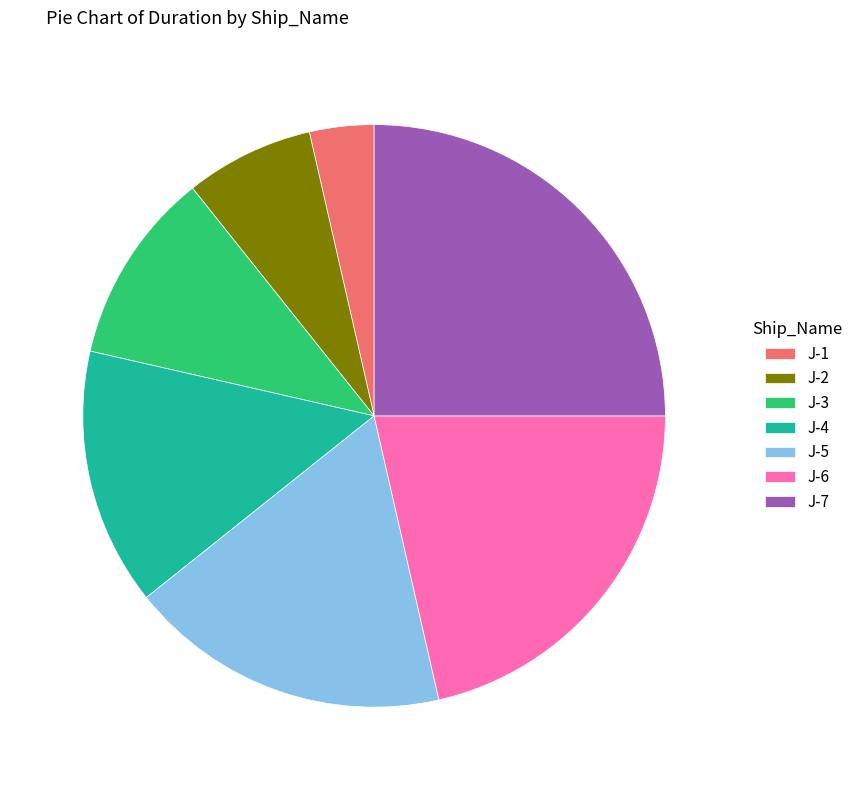

How many segments does this pie chart have?

7